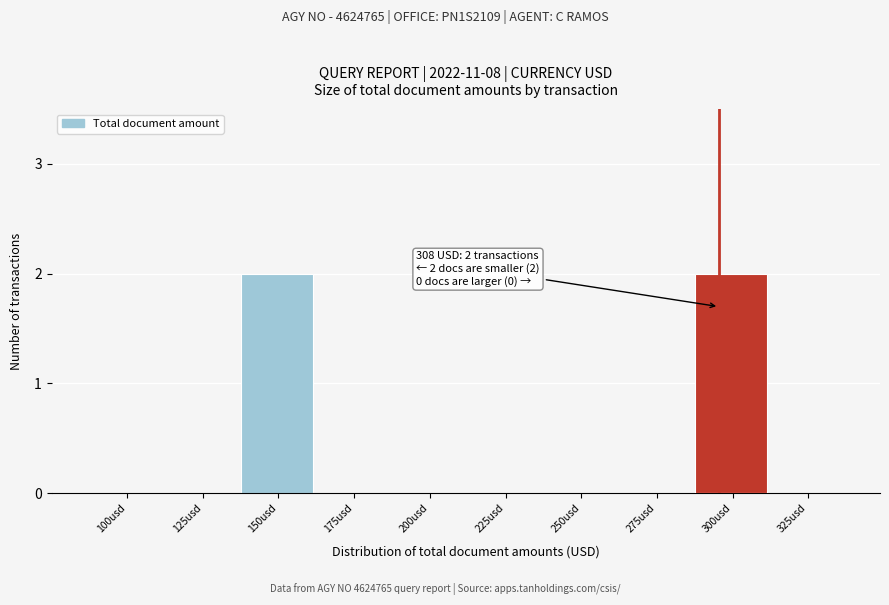

Reading left to right, what are all the values shown in this chart?

100usd=0	125usd=0	150usd=2	175usd=0	200usd=0	225usd=0	250usd=0	275usd=0	300usd=2	325usd=0